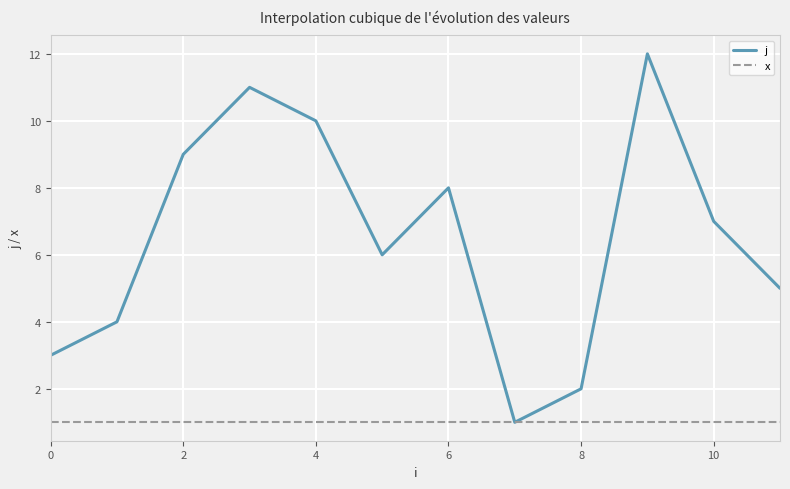

List the series in order of their overall mean, highest first.

j, x